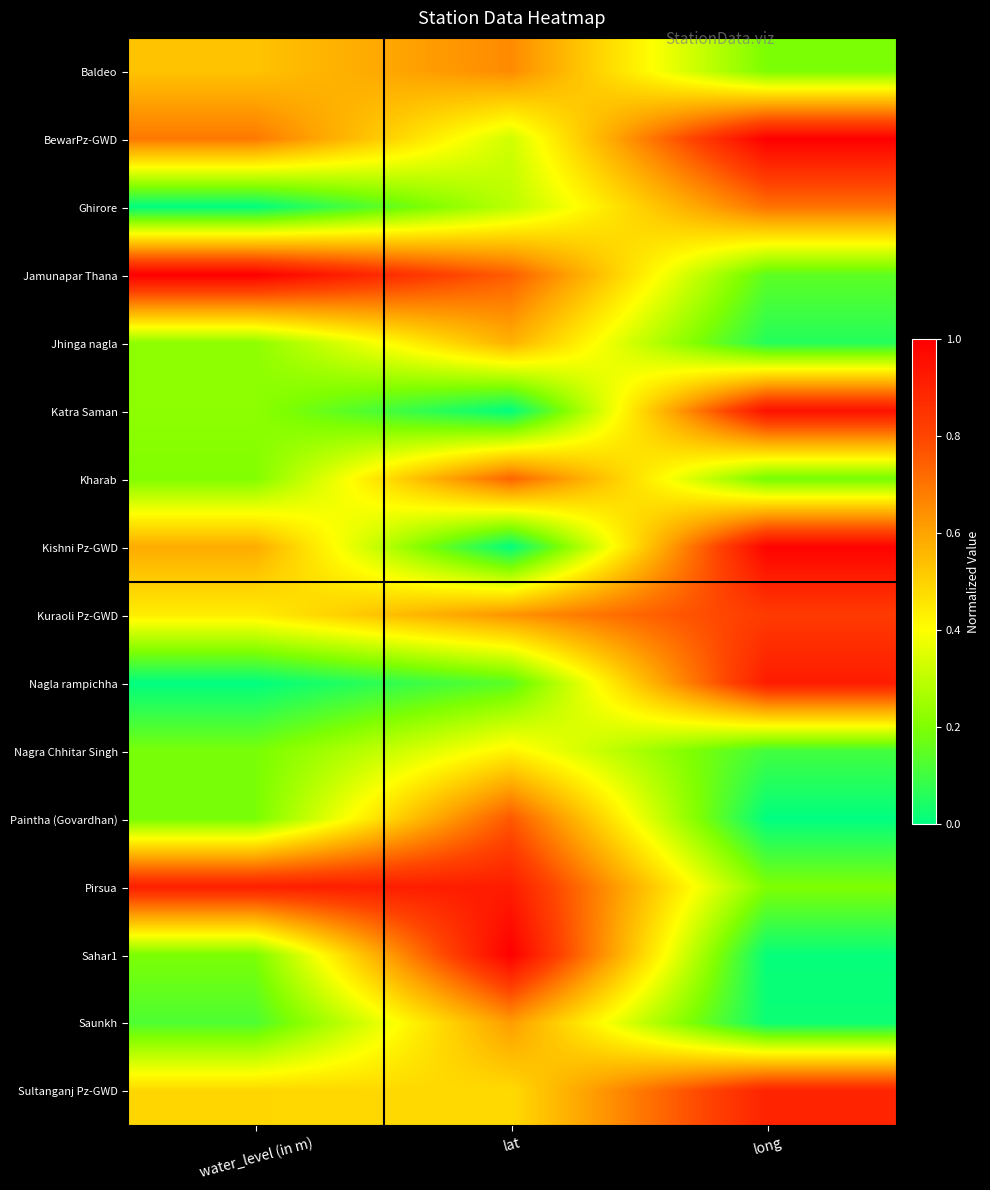

Reading left to right, list all the values displayed in this chart.

Baldeo: water_level (in m)=0.5	lat=0.7	long=0.2
BewarPz-GWD: water_level (in m)=0.7	lat=0.3	long=1.0
Ghirore: water_level (in m)=0.0	lat=0.3	long=0.7
Jamunapar Thana: water_level (in m)=1.0	lat=0.7	long=0.1
Jhinga nagla: water_level (in m)=0.2	lat=0.6	long=0.1
Katra Saman: water_level (in m)=0.2	lat=0.0	long=0.9
Kharab: water_level (in m)=0.2	lat=0.7	long=0.2
Kishni Pz-GWD: water_level (in m)=0.6	lat=0.0	long=1.0
Kuraoli Pz-GWD: water_level (in m)=0.4	lat=0.6	long=0.8
Nagla rampichha: water_level (in m)=0.0	lat=0.1	long=0.9
Nagra Chhitar Singh: water_level (in m)=0.2	lat=0.4	long=0.1
Paintha (Govardhan): water_level (in m)=0.2	lat=0.8	long=0.0
Pirsua: water_level (in m)=0.9	lat=0.9	long=0.2
Sahar1: water_level (in m)=0.2	lat=1.0	long=0.0
Saunkh: water_level (in m)=0.1	lat=0.6	long=0.0
Sultanganj Pz-GWD: water_level (in m)=0.5	lat=0.5	long=0.9